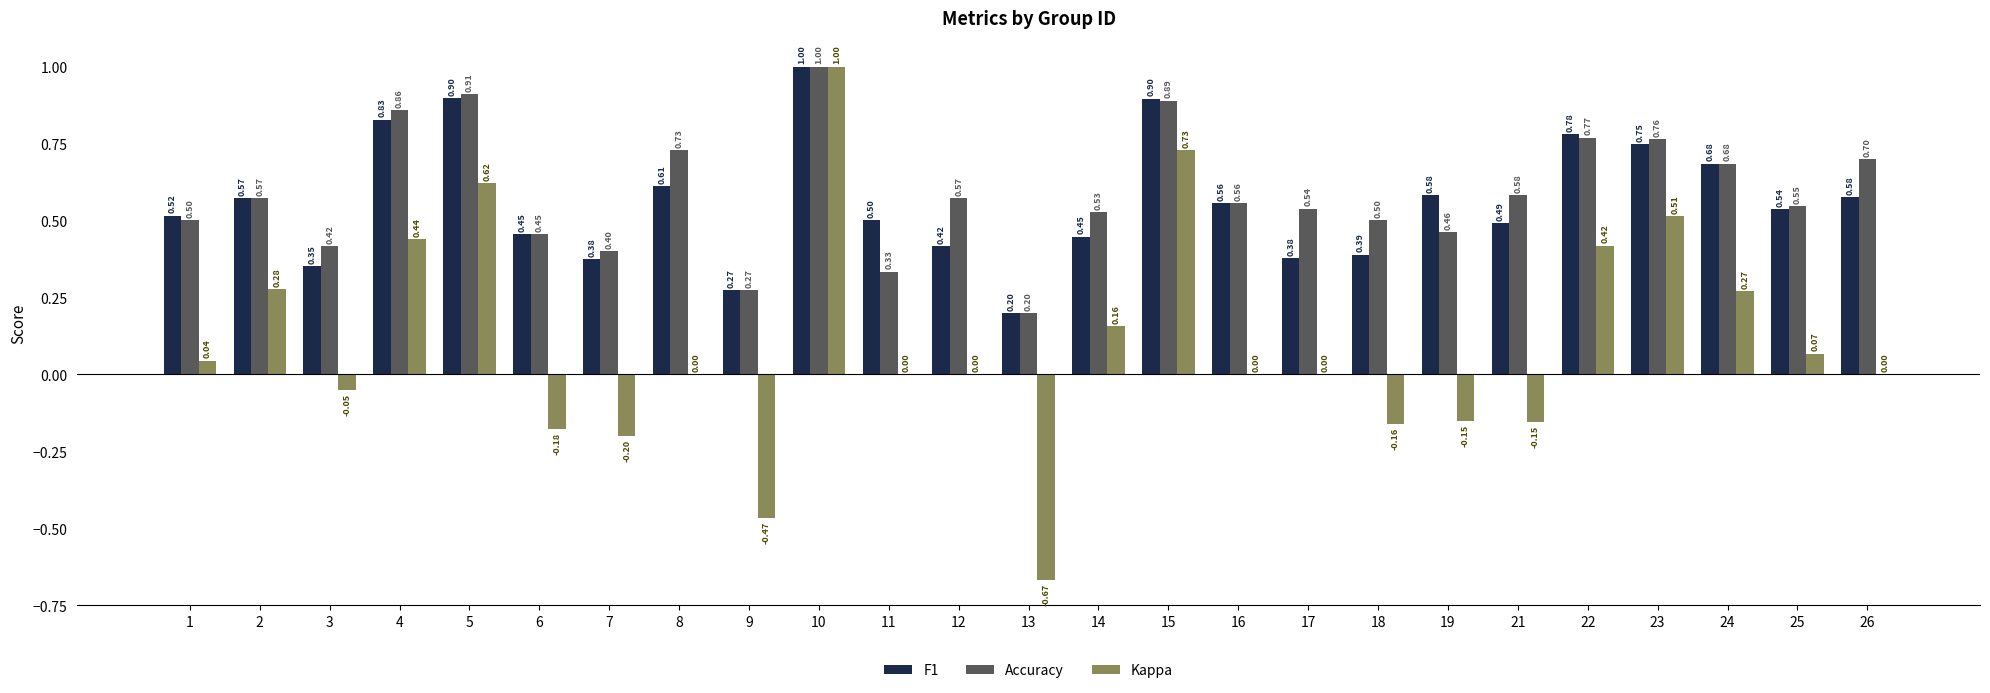

Is it true that Kappa equals 0.5 at 23?

True